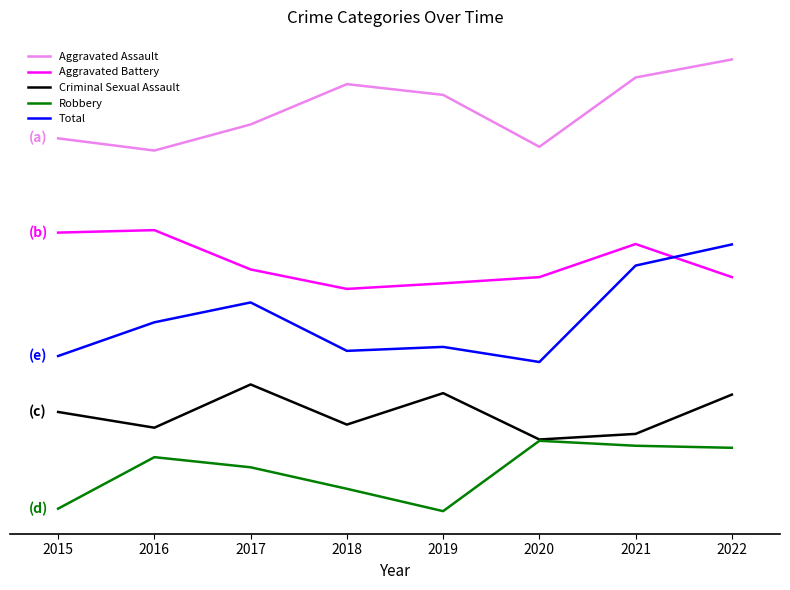

Does the chart display data point markers on the line(s)?

No